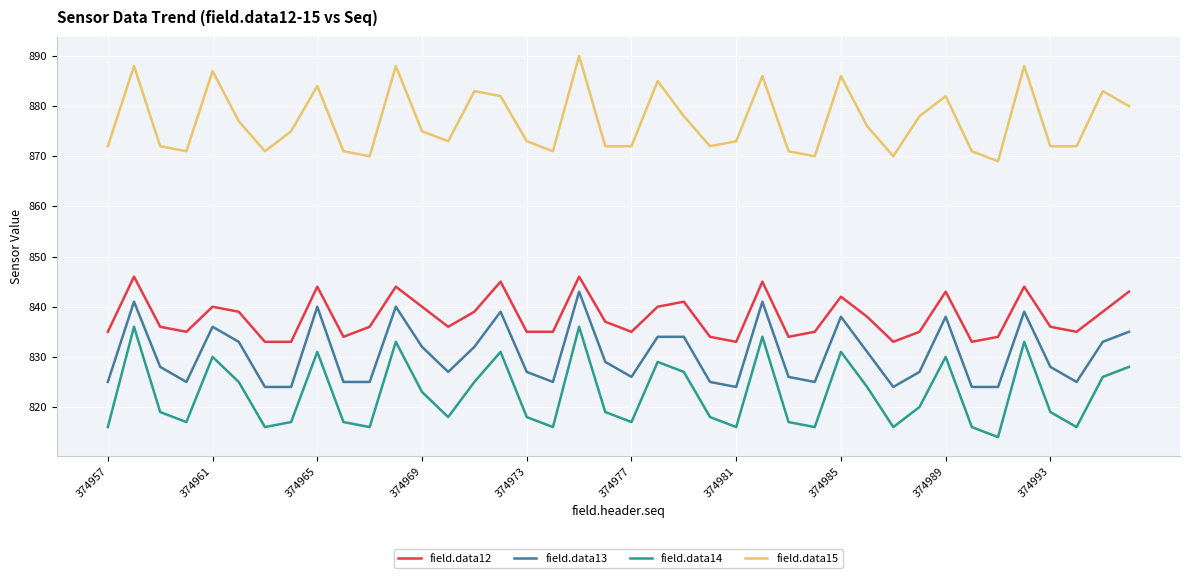

What is the value of the field.data14 point at the 21st from the left?

817